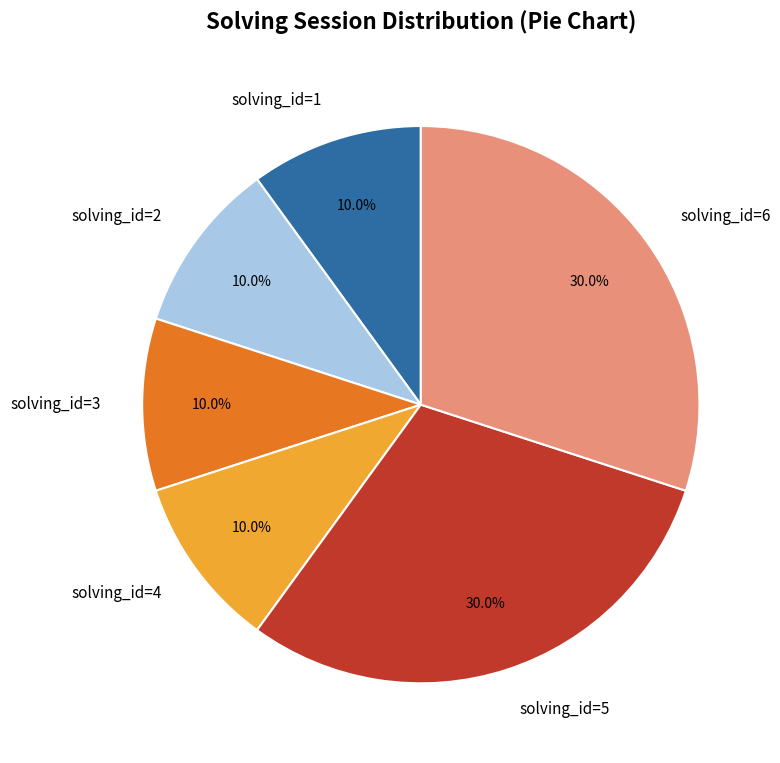

What is the ratio of the value at solving_id=4 to the value at solving_id=2?

1.0